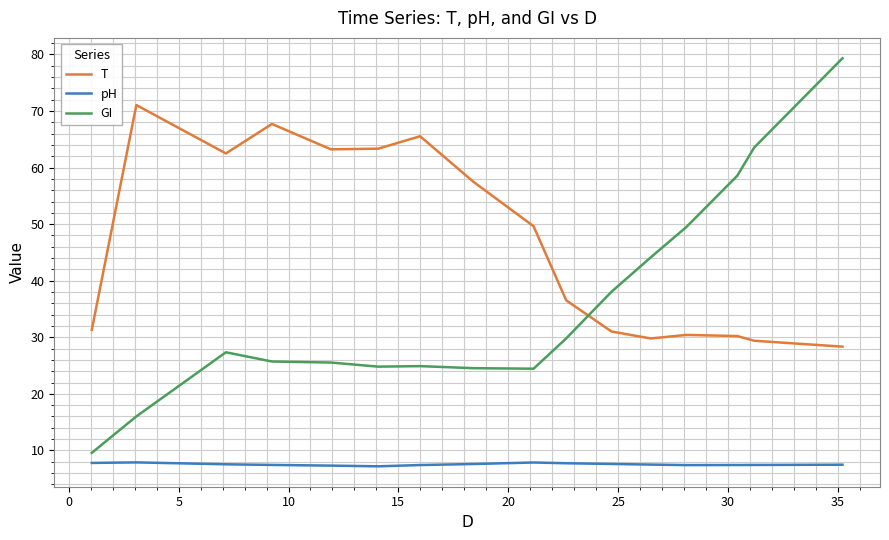

List the series in order of their peak value, highest first.

GI, T, pH